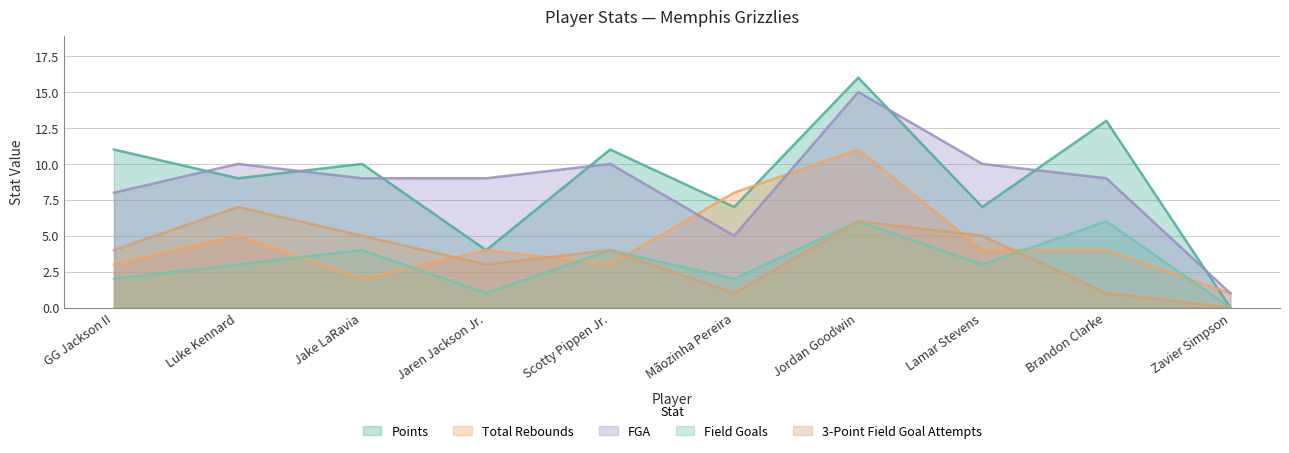

True or false: Points and Field Goals intersect in this chart.

False